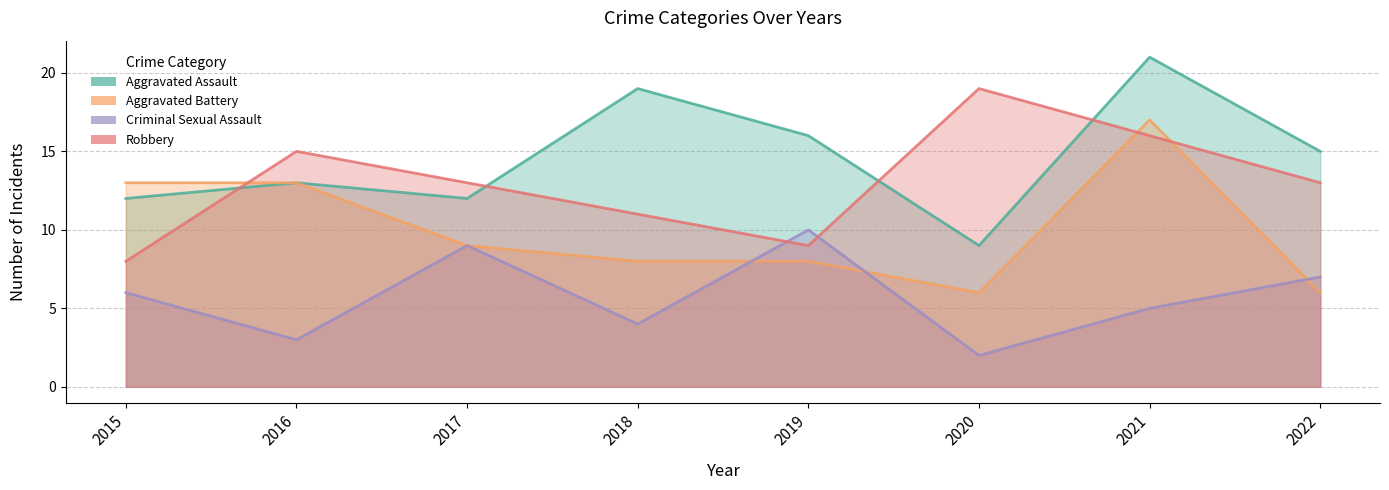

Rank the series at 2015 from lowest to highest value.

Criminal Sexual Assault, Robbery, Aggravated Assault, Aggravated Battery